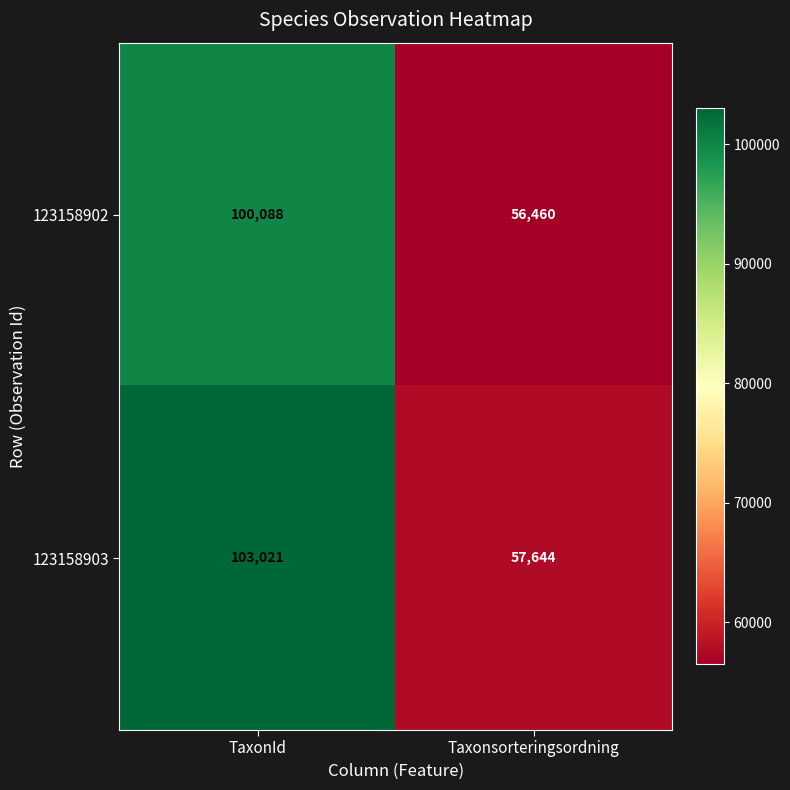

What is the difference between the highest and lowest values at TaxonId?

2933